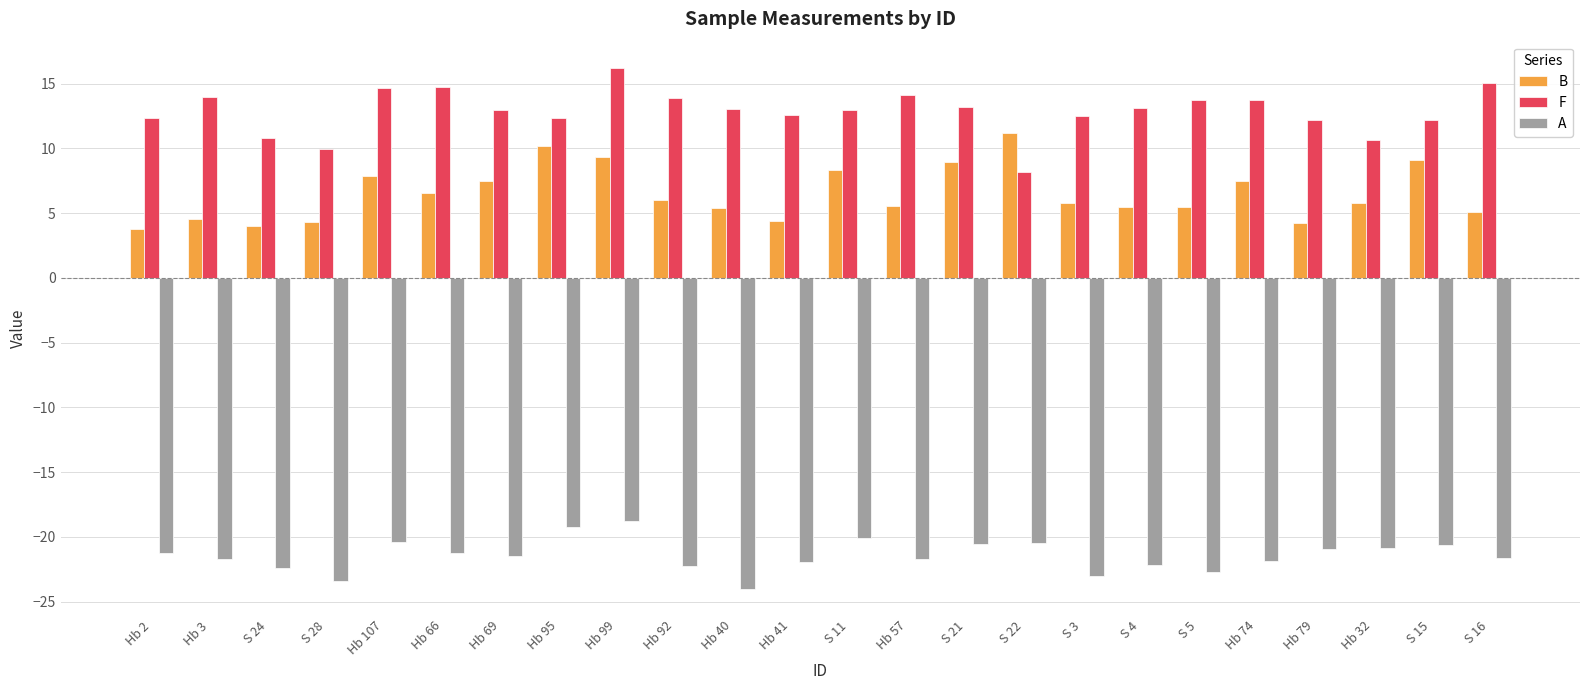

Between S 4 and S 15, which series saw the biggest shift?

B